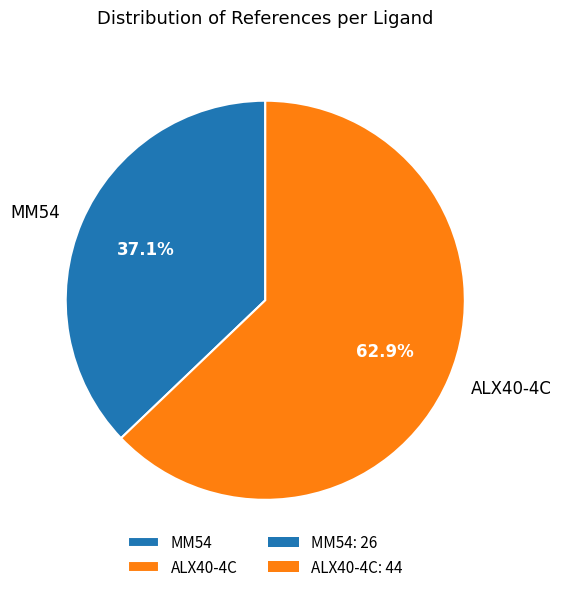

Rank the categories by value from lowest to highest.

MM54, ALX40-4C